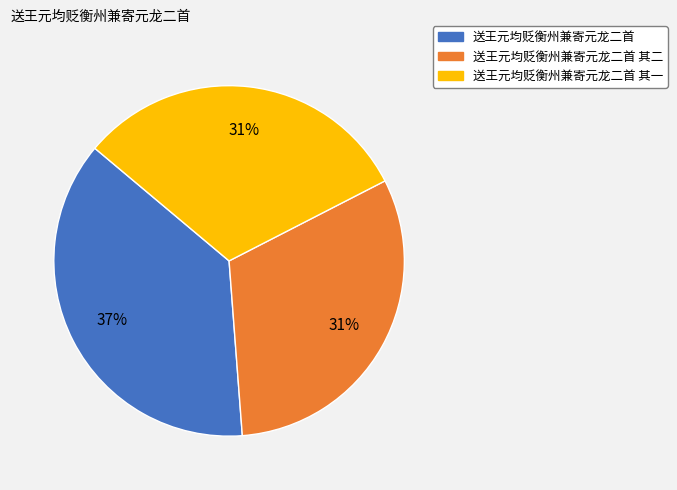

To the nearest percent, what is the average slice percentage?

33%